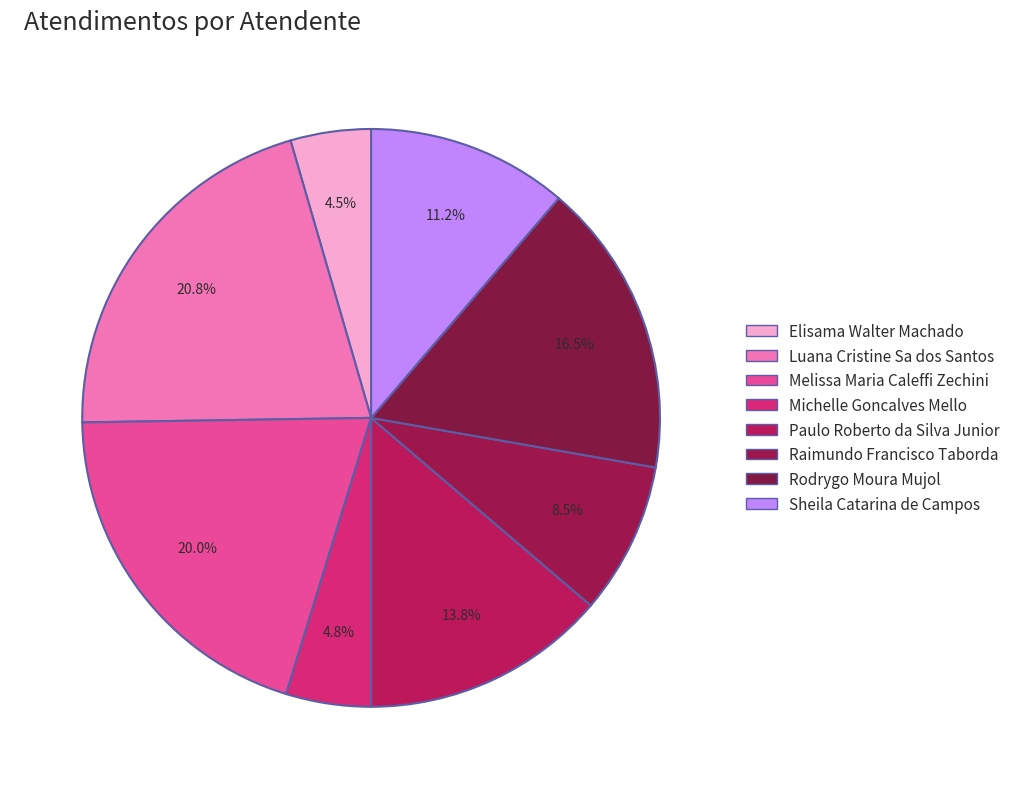

To the nearest percent, what is the difference between the Melissa Maria Caleffi Zechini and Elisama Walter Machado slice percentages?

16%